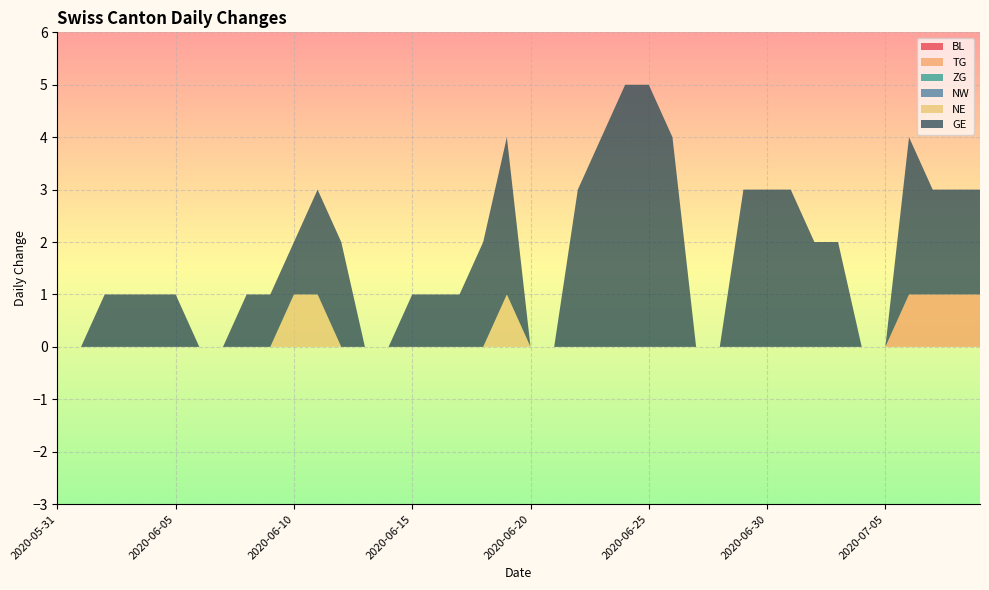

Reading left to right, list all the values displayed in this chart.

BL: 2020-05-31=0	2020-06-01=0	2020-06-02=0	2020-06-03=0	2020-06-04=0	2020-06-05=0	2020-06-06=0	2020-06-07=0	2020-06-08=0	2020-06-09=0	2020-06-10=0	2020-06-11=0	2020-06-12=0	2020-06-13=0	2020-06-14=0	2020-06-15=0	2020-06-16=0	2020-06-17=0	2020-06-18=0	2020-06-19=0	2020-06-20=0	2020-06-21=0	2020-06-22=0	2020-06-23=0	2020-06-24=0	2020-06-25=0	2020-06-26=0	2020-06-27=0	2020-06-28=0	2020-06-29=0	2020-06-30=0	2020-07-01=0	2020-07-02=0	2020-07-03=0	2020-07-04=0	2020-07-05=0	2020-07-06=0	2020-07-07=0	2020-07-08=0	2020-07-09=0
TG: 2020-05-31=0	2020-06-01=0	2020-06-02=0	2020-06-03=0	2020-06-04=0	2020-06-05=0	2020-06-06=0	2020-06-07=0	2020-06-08=0	2020-06-09=0	2020-06-10=0	2020-06-11=0	2020-06-12=0	2020-06-13=0	2020-06-14=0	2020-06-15=0	2020-06-16=0	2020-06-17=0	2020-06-18=0	2020-06-19=0	2020-06-20=0	2020-06-21=0	2020-06-22=0	2020-06-23=0	2020-06-24=0	2020-06-25=0	2020-06-26=0	2020-06-27=0	2020-06-28=0	2020-06-29=0	2020-06-30=0	2020-07-01=0	2020-07-02=0	2020-07-03=0	2020-07-04=0	2020-07-05=0	2020-07-06=1	2020-07-07=1	2020-07-08=1	2020-07-09=1
ZG: 2020-05-31=0	2020-06-01=0	2020-06-02=0	2020-06-03=0	2020-06-04=0	2020-06-05=0	2020-06-06=0	2020-06-07=0	2020-06-08=0	2020-06-09=0	2020-06-10=0	2020-06-11=0	2020-06-12=0	2020-06-13=0	2020-06-14=0	2020-06-15=0	2020-06-16=0	2020-06-17=0	2020-06-18=0	2020-06-19=0	2020-06-20=0	2020-06-21=0	2020-06-22=0	2020-06-23=0	2020-06-24=0	2020-06-25=0	2020-06-26=0	2020-06-27=0	2020-06-28=0	2020-06-29=0	2020-06-30=0	2020-07-01=0	2020-07-02=0	2020-07-03=0	2020-07-04=0	2020-07-05=0	2020-07-06=0	2020-07-07=0	2020-07-08=0	2020-07-09=0
NW: 2020-05-31=0	2020-06-01=0	2020-06-02=0	2020-06-03=0	2020-06-04=0	2020-06-05=0	2020-06-06=0	2020-06-07=0	2020-06-08=0	2020-06-09=0	2020-06-10=0	2020-06-11=0	2020-06-12=0	2020-06-13=0	2020-06-14=0	2020-06-15=0	2020-06-16=0	2020-06-17=0	2020-06-18=0	2020-06-19=0	2020-06-20=0	2020-06-21=0	2020-06-22=0	2020-06-23=0	2020-06-24=0	2020-06-25=0	2020-06-26=0	2020-06-27=0	2020-06-28=0	2020-06-29=0	2020-06-30=0	2020-07-01=0	2020-07-02=0	2020-07-03=0	2020-07-04=0	2020-07-05=0	2020-07-06=0	2020-07-07=0	2020-07-08=0	2020-07-09=0
NE: 2020-05-31=0	2020-06-01=0	2020-06-02=0	2020-06-03=0	2020-06-04=0	2020-06-05=0	2020-06-06=0	2020-06-07=0	2020-06-08=0	2020-06-09=0	2020-06-10=1	2020-06-11=1	2020-06-12=0	2020-06-13=0	2020-06-14=0	2020-06-15=0	2020-06-16=0	2020-06-17=0	2020-06-18=0	2020-06-19=1	2020-06-20=0	2020-06-21=0	2020-06-22=0	2020-06-23=0	2020-06-24=0	2020-06-25=0	2020-06-26=0	2020-06-27=0	2020-06-28=0	2020-06-29=0	2020-06-30=0	2020-07-01=0	2020-07-02=0	2020-07-03=0	2020-07-04=0	2020-07-05=0	2020-07-06=0	2020-07-07=0	2020-07-08=0	2020-07-09=0
GE: 2020-05-31=0	2020-06-01=0	2020-06-02=1	2020-06-03=1	2020-06-04=1	2020-06-05=1	2020-06-06=0	2020-06-07=0	2020-06-08=1	2020-06-09=1	2020-06-10=1	2020-06-11=2	2020-06-12=2	2020-06-13=0	2020-06-14=0	2020-06-15=1	2020-06-16=1	2020-06-17=1	2020-06-18=2	2020-06-19=3	2020-06-20=0	2020-06-21=0	2020-06-22=3	2020-06-23=4	2020-06-24=5	2020-06-25=5	2020-06-26=4	2020-06-27=0	2020-06-28=0	2020-06-29=3	2020-06-30=3	2020-07-01=3	2020-07-02=2	2020-07-03=2	2020-07-04=0	2020-07-05=0	2020-07-06=3	2020-07-07=2	2020-07-08=2	2020-07-09=2